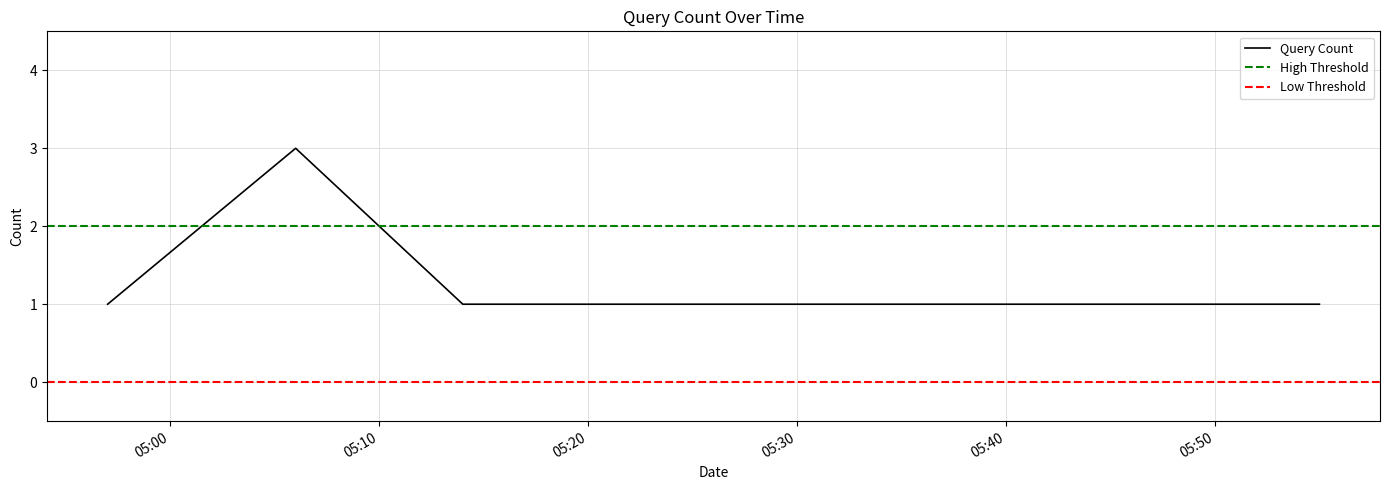

Between 2019-09-01 04:57:00 and 2019-09-01 05:54:00, which is larger?

2019-09-01 04:57:00